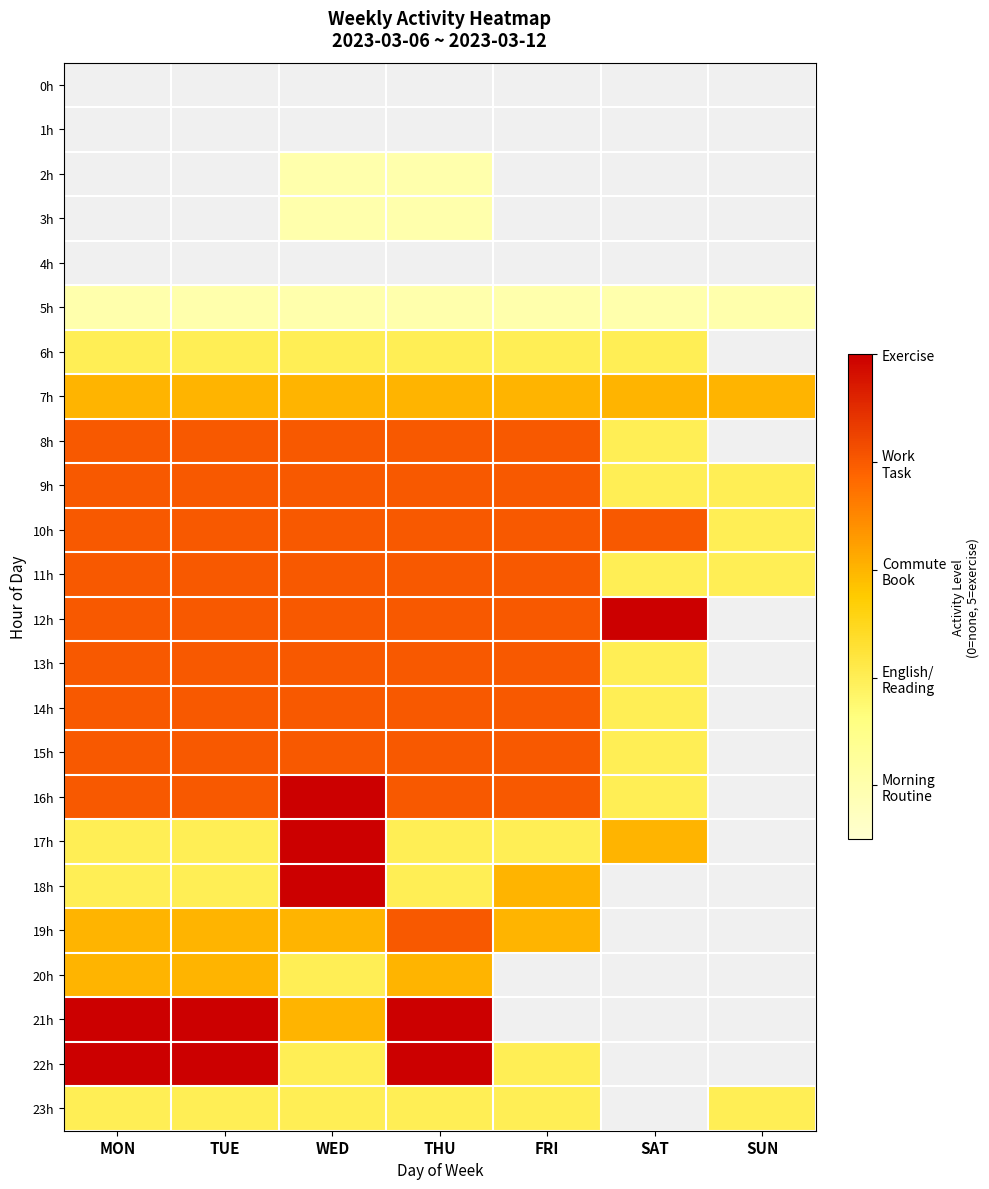

At which category is the sum across all series the highest?

WED